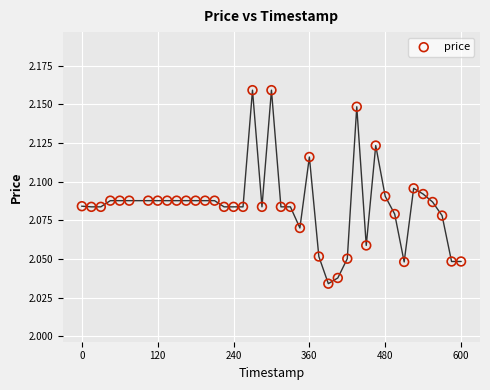

What is the range of X values (max minus min)?

600.0